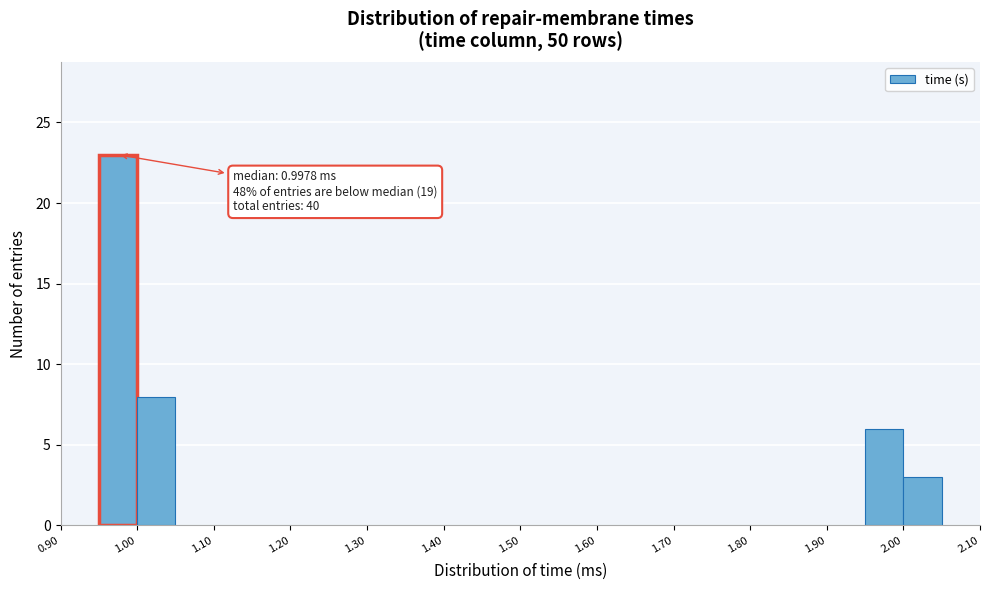

Over which range of the x-axis is the bar tallest?

0.95 to 1.00